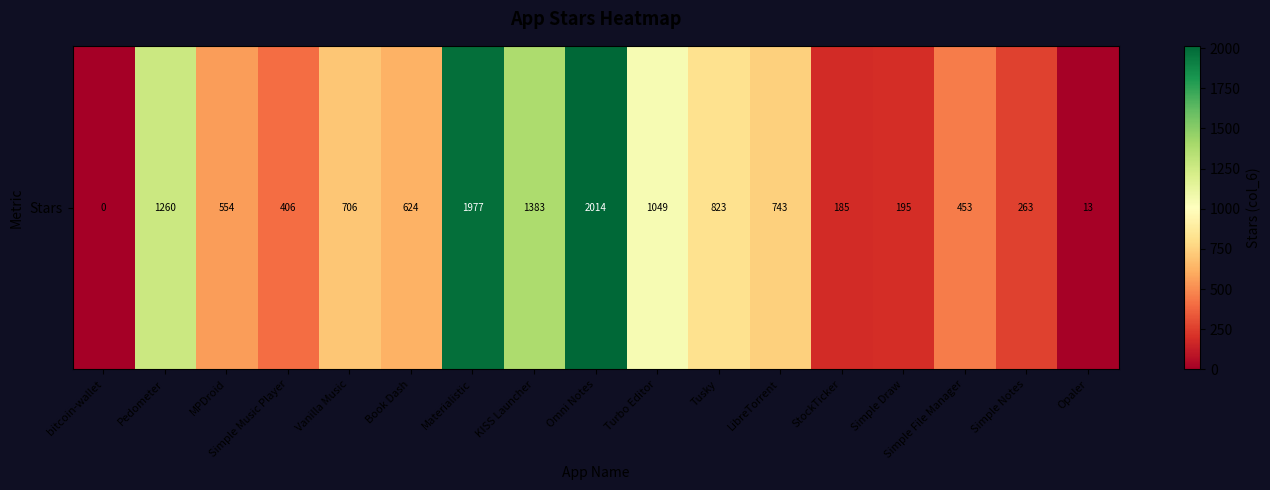

How many values are above zero?

16